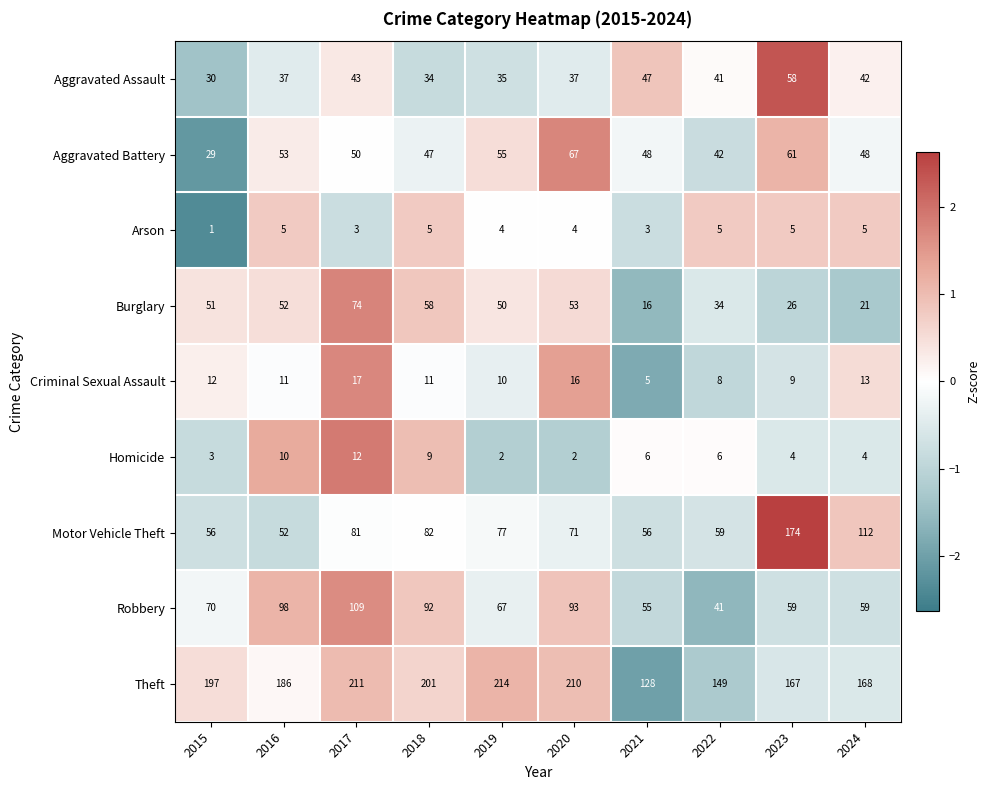

Where does the Criminal Sexual Assault series first go above 11?

2015